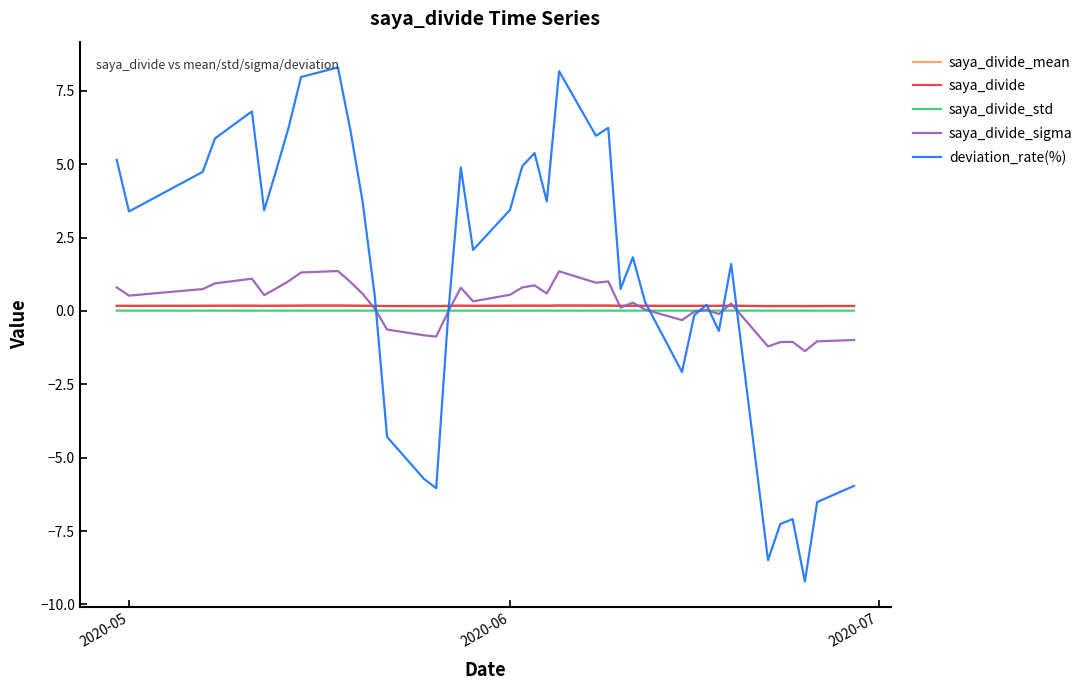

Which series has the widest spread of values?

deviation_rate(%)